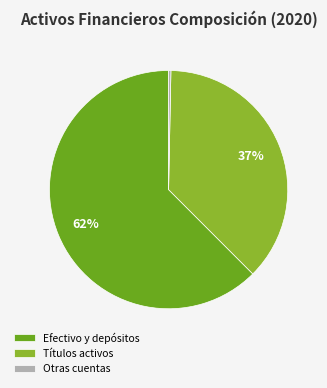

To the nearest percent, what is the average slice percentage?

33%